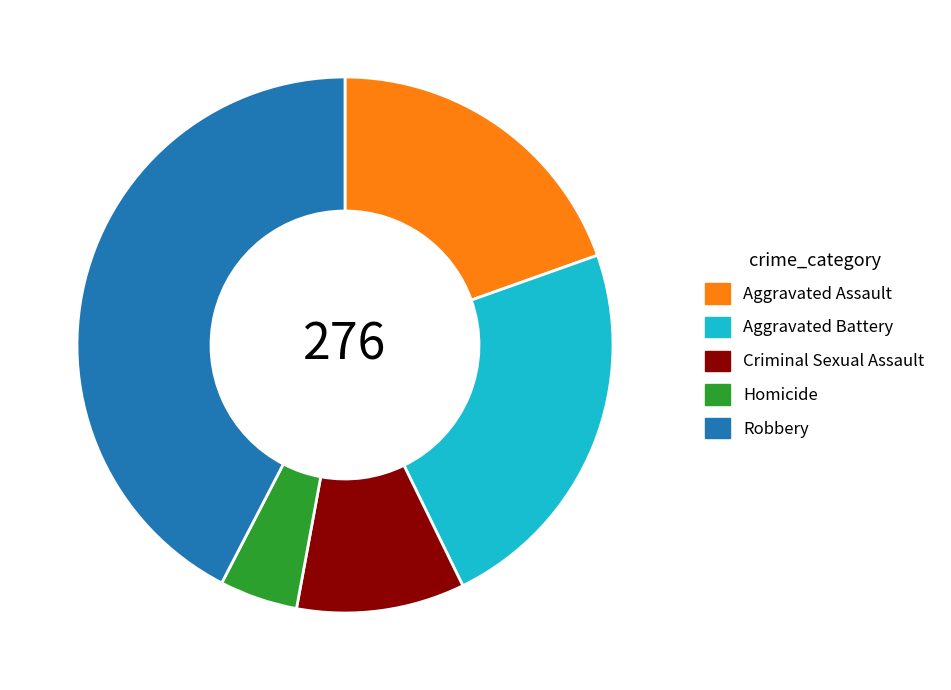

The Criminal Sexual Assault slice represents 10% of the pie. True or false?

True